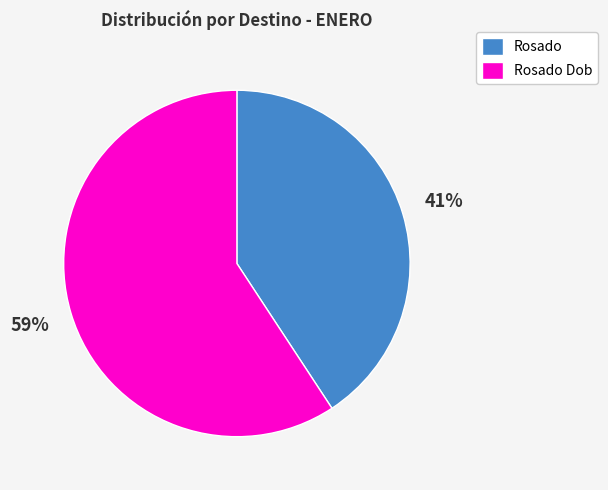

To the nearest percent, what is the difference between the Rosado and Rosado Dob slice percentages?

18%